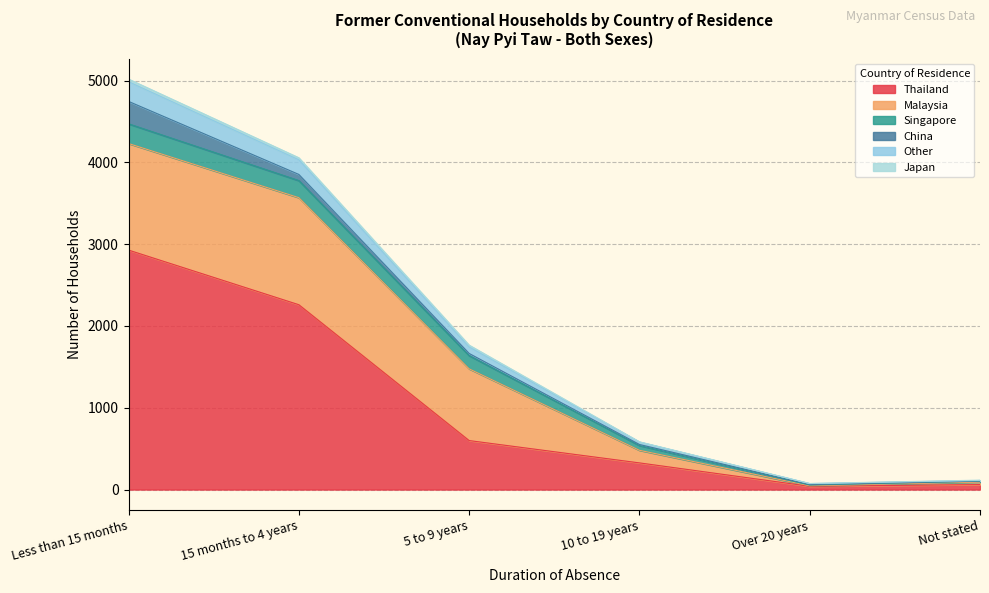

Reading left to right, extract all data points from this chart.

Thailand: Less than 15 months=2928	15 months to 4 years=2260	5 to 9 years=599	10 to 19 years=326	Over 20 years=40	Not stated=61
Malaysia: Less than 15 months=1303	15 months to 4 years=1309	5 to 9 years=877	10 to 19 years=154	Over 20 years=6	Not stated=30
Singapore: Less than 15 months=241	15 months to 4 years=209	5 to 9 years=162	10 to 19 years=59	Over 20 years=9	Not stated=11
China: Less than 15 months=274	15 months to 4 years=75	5 to 9 years=26	10 to 19 years=12	Over 20 years=7	Not stated=2
Other: Less than 15 months=241	15 months to 4 years=179	5 to 9 years=79	10 to 19 years=30	Over 20 years=11	Not stated=7
Japan: Less than 15 months=32	15 months to 4 years=25	5 to 9 years=23	10 to 19 years=3	Over 20 years=1	Not stated=4